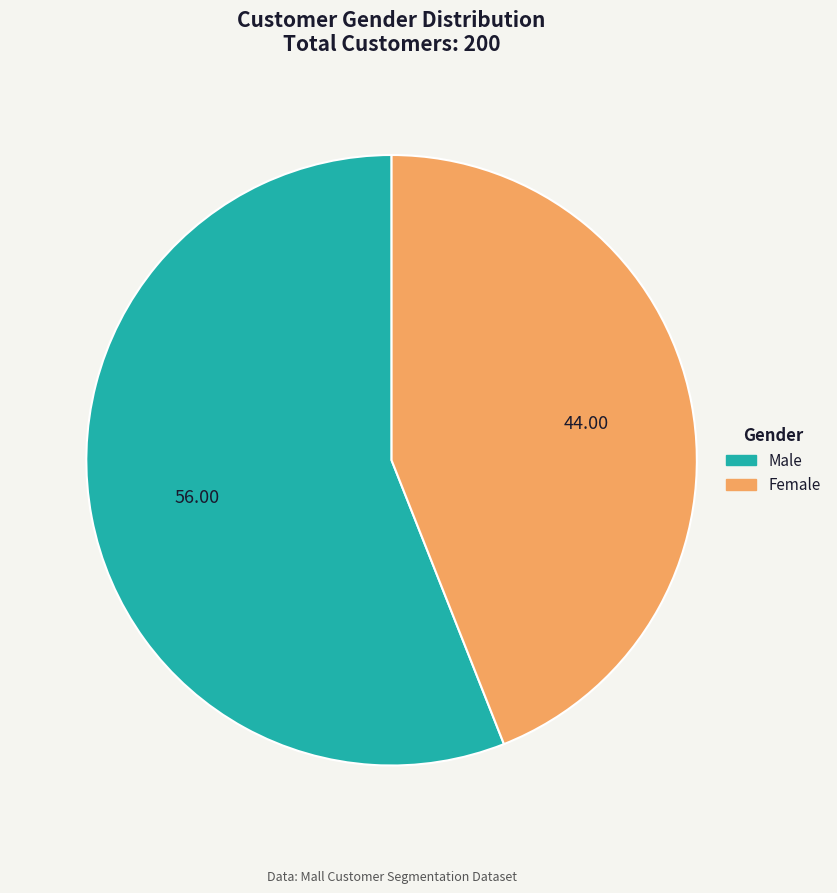

The Female slice represents 54% of the pie. True or false?

False